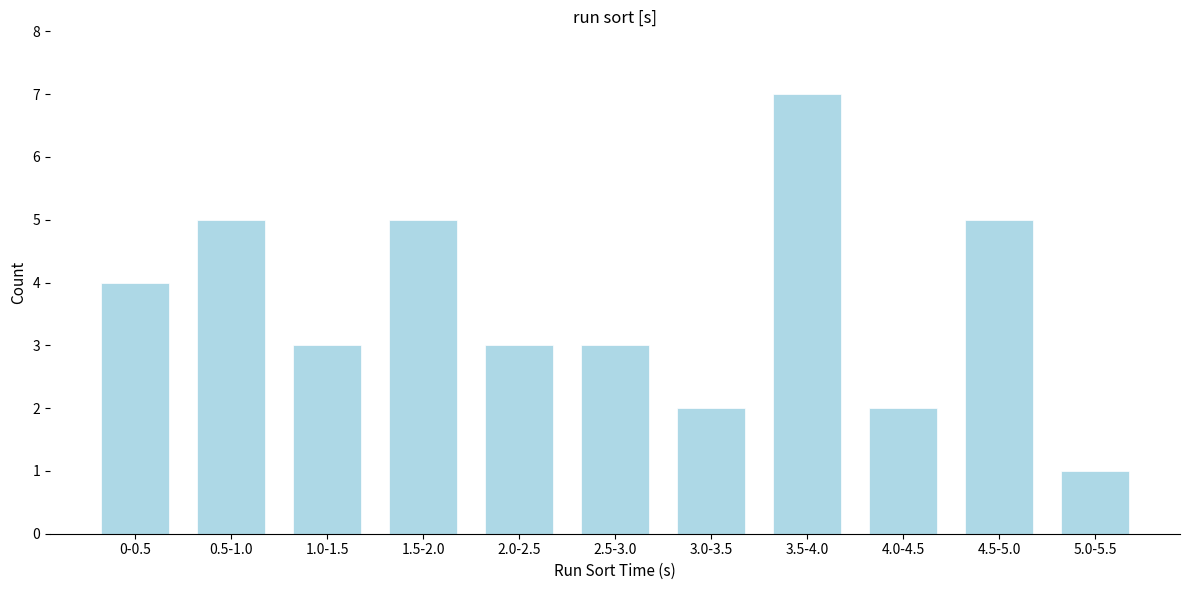

Reading left to right, extract all data points from this chart.

4	5	3	5	3	3	2	7	2	5	1